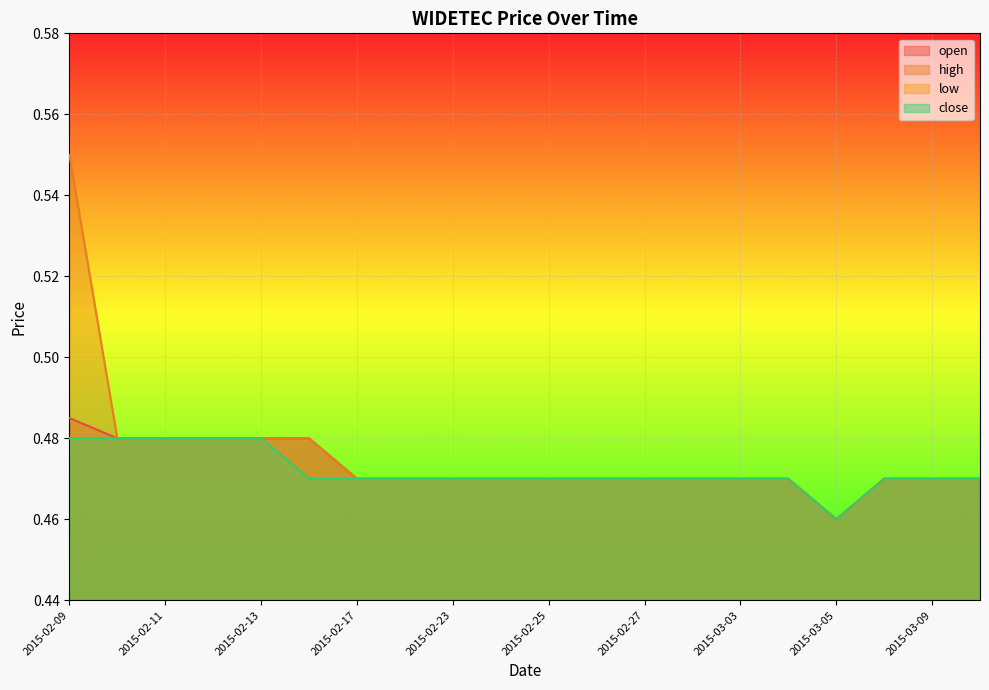

Reading left to right, transcribe all the data shown in this chart.

open: 2015-02-09=0.5	2015-02-10=0.5	2015-02-11=0.5	2015-02-12=0.5	2015-02-13=0.5	2015-02-16=0.5	2015-02-17=0.5	2015-02-18=0.5	2015-02-23=0.5	2015-02-24=0.5	2015-02-25=0.5	2015-02-26=0.5	2015-02-27=0.5	2015-03-02=0.5	2015-03-03=0.5	2015-03-04=0.5	2015-03-05=0.5	2015-03-06=0.5	2015-03-09=0.5	2015-03-10=0.5
high: 2015-02-09=0.6	2015-02-10=0.5	2015-02-11=0.5	2015-02-12=0.5	2015-02-13=0.5	2015-02-16=0.5	2015-02-17=0.5	2015-02-18=0.5	2015-02-23=0.5	2015-02-24=0.5	2015-02-25=0.5	2015-02-26=0.5	2015-02-27=0.5	2015-03-02=0.5	2015-03-03=0.5	2015-03-04=0.5	2015-03-05=0.5	2015-03-06=0.5	2015-03-09=0.5	2015-03-10=0.5
low: 2015-02-09=0.5	2015-02-10=0.5	2015-02-11=0.5	2015-02-12=0.5	2015-02-13=0.5	2015-02-16=0.5	2015-02-17=0.5	2015-02-18=0.5	2015-02-23=0.5	2015-02-24=0.5	2015-02-25=0.5	2015-02-26=0.5	2015-02-27=0.5	2015-03-02=0.5	2015-03-03=0.5	2015-03-04=0.5	2015-03-05=0.5	2015-03-06=0.5	2015-03-09=0.5	2015-03-10=0.5
close: 2015-02-09=0.5	2015-02-10=0.5	2015-02-11=0.5	2015-02-12=0.5	2015-02-13=0.5	2015-02-16=0.5	2015-02-17=0.5	2015-02-18=0.5	2015-02-23=0.5	2015-02-24=0.5	2015-02-25=0.5	2015-02-26=0.5	2015-02-27=0.5	2015-03-02=0.5	2015-03-03=0.5	2015-03-04=0.5	2015-03-05=0.5	2015-03-06=0.5	2015-03-09=0.5	2015-03-10=0.5